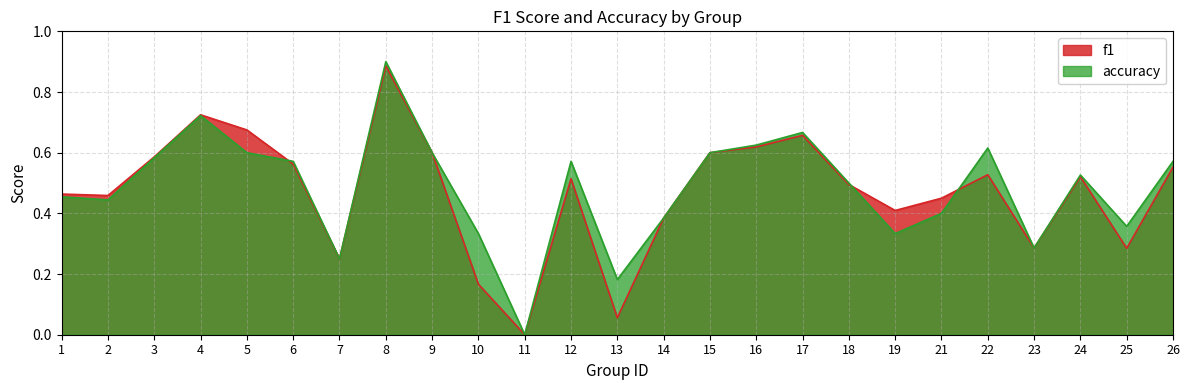

At which category is the sum across all series the highest?

8